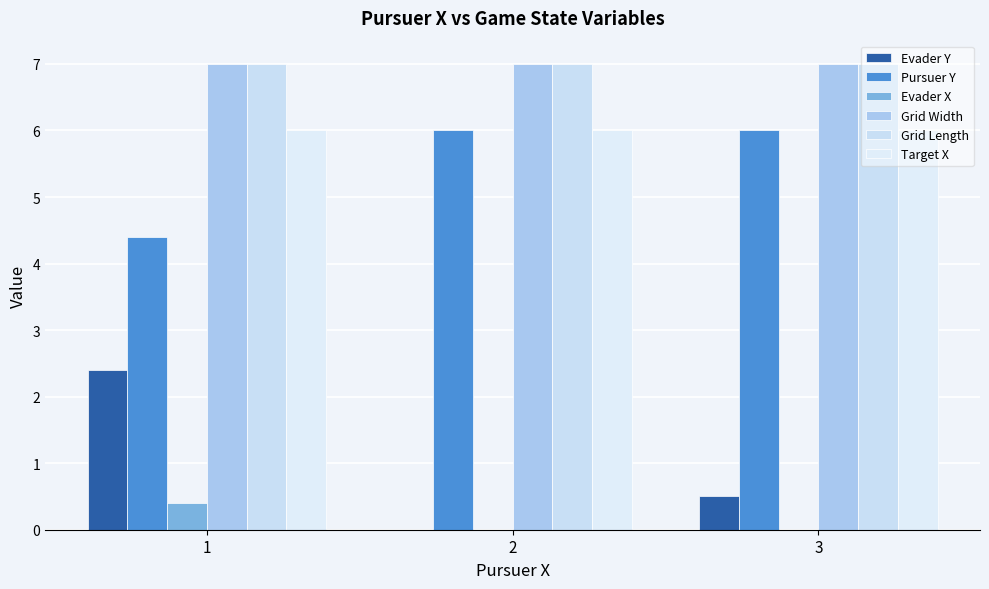

Count the number of data series in this chart.

6